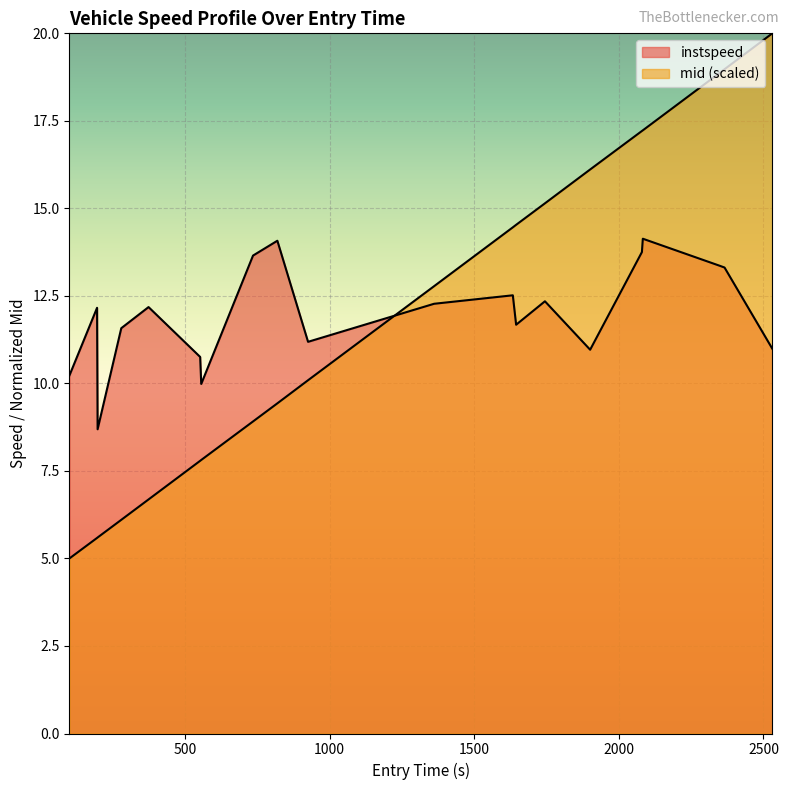

How many lines are shown in the chart?

2